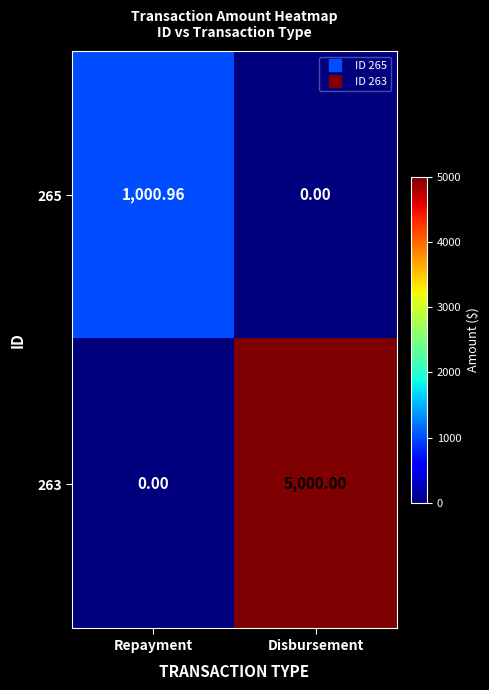

Between Repayment and Disbursement, which series saw the biggest shift?

263